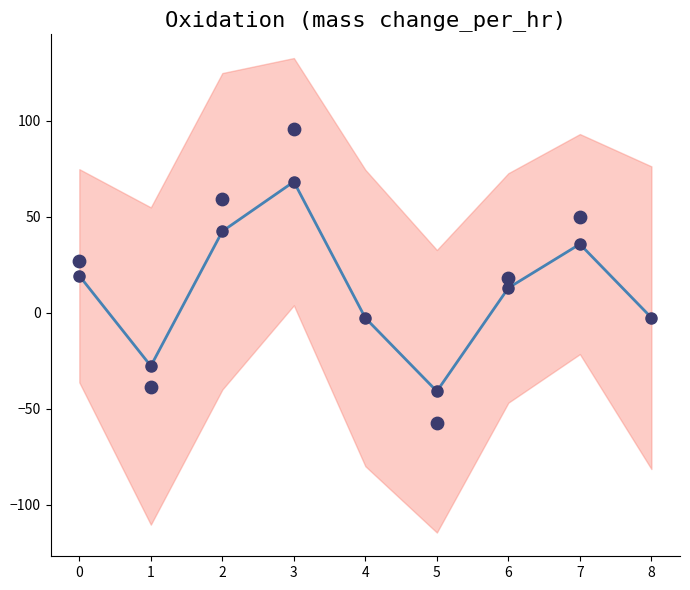

Between 2 and 3, which is larger?

3